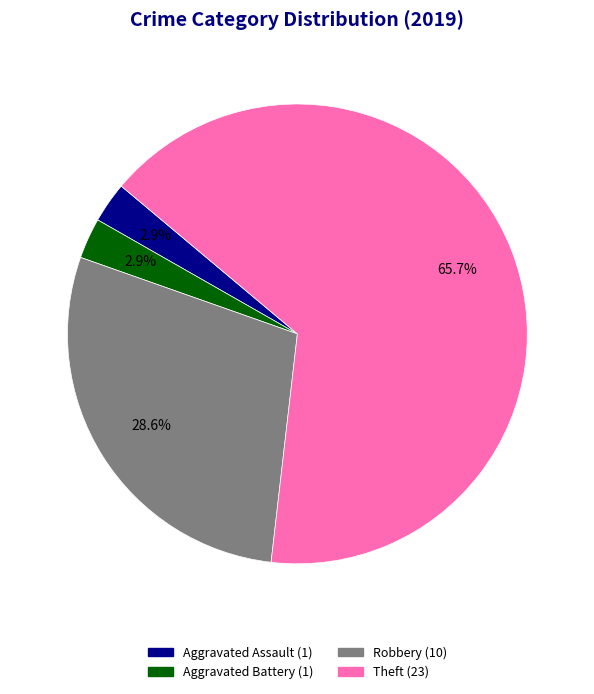

What portion of the pie excludes Robbery?

71.4%